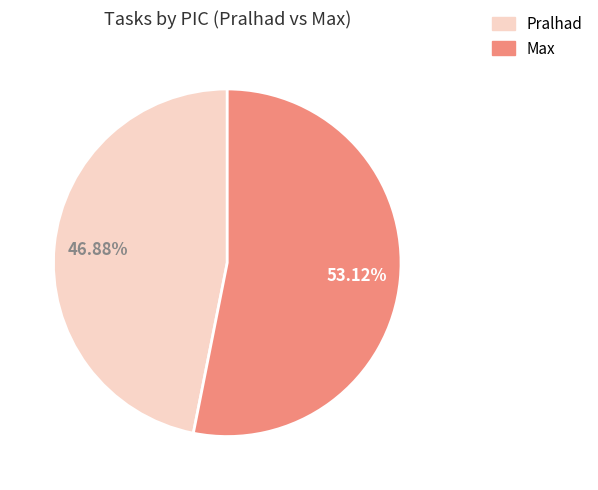

Combined, do Pralhad and Max account for over 50%?

Yes